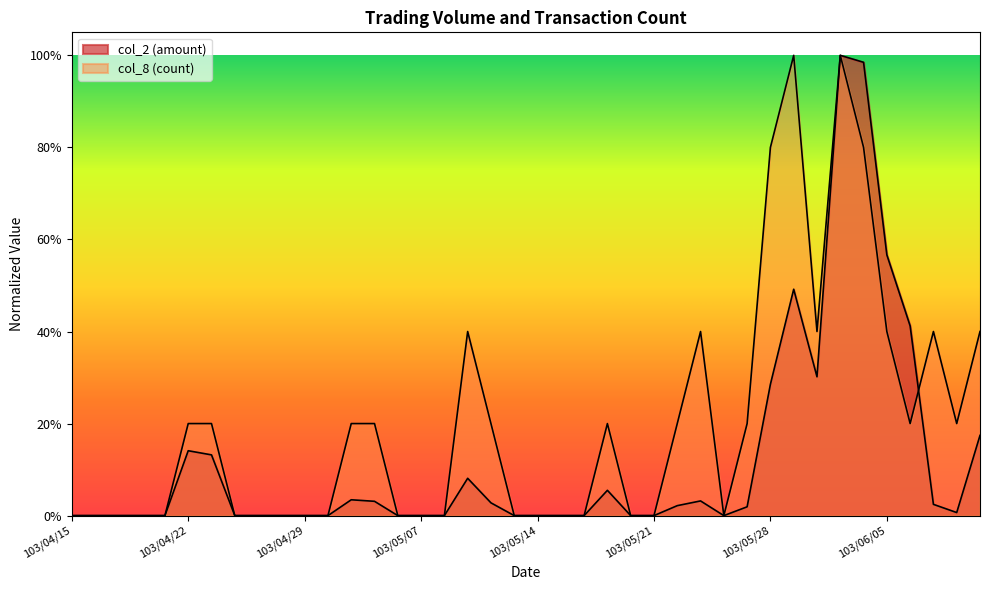

What is the label of the 23rd point from the right?

103/05/09